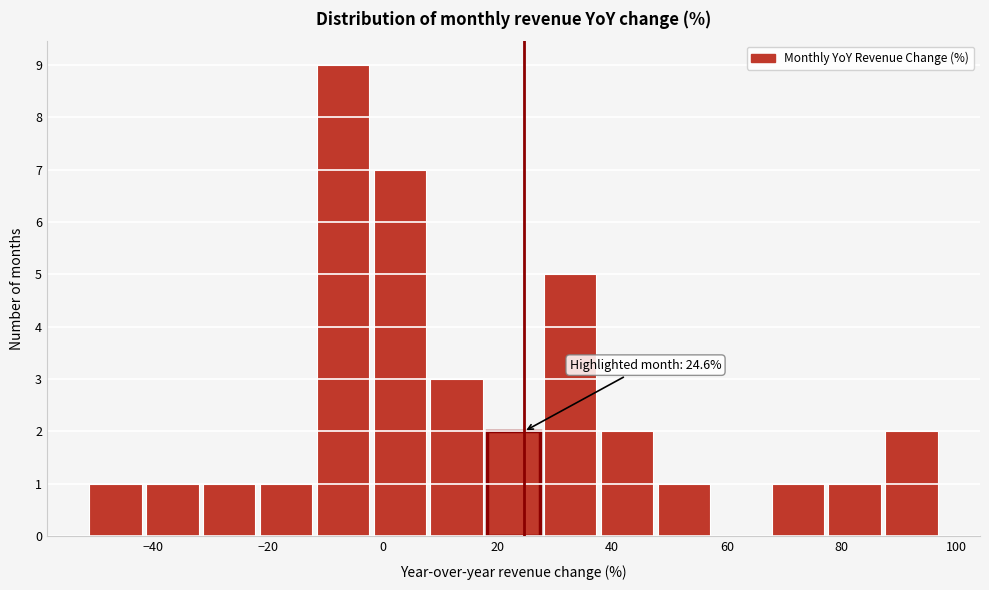

Over which range of the x-axis is the bar tallest?

-12 to -2